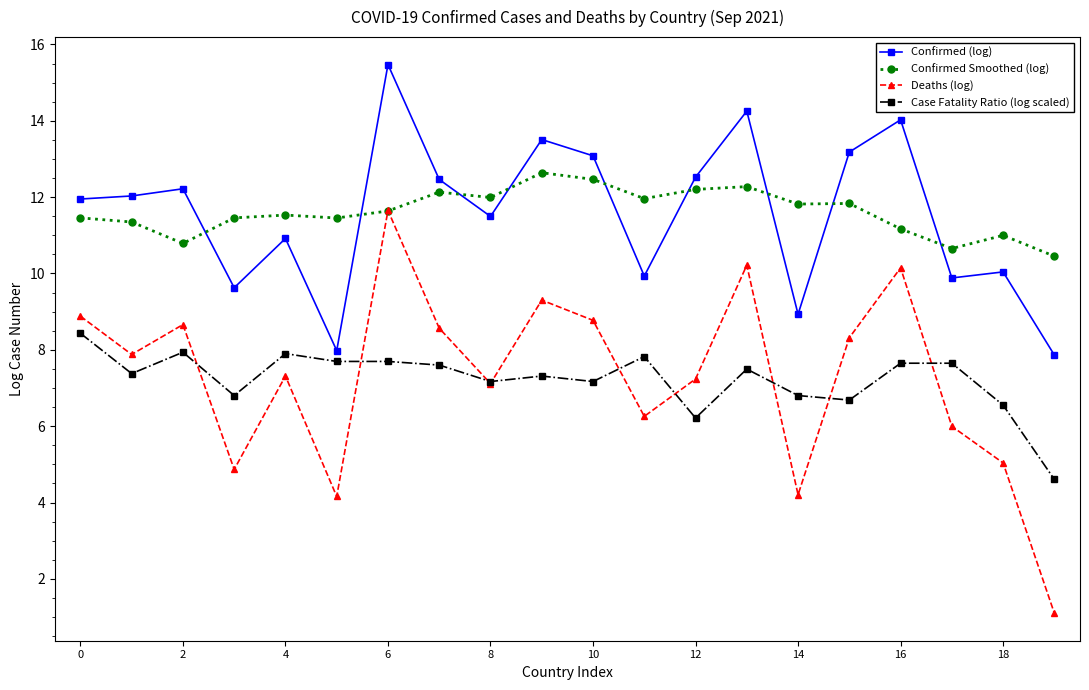

What is the value of the Deaths (log) point at the 3rd from the left?

8.7